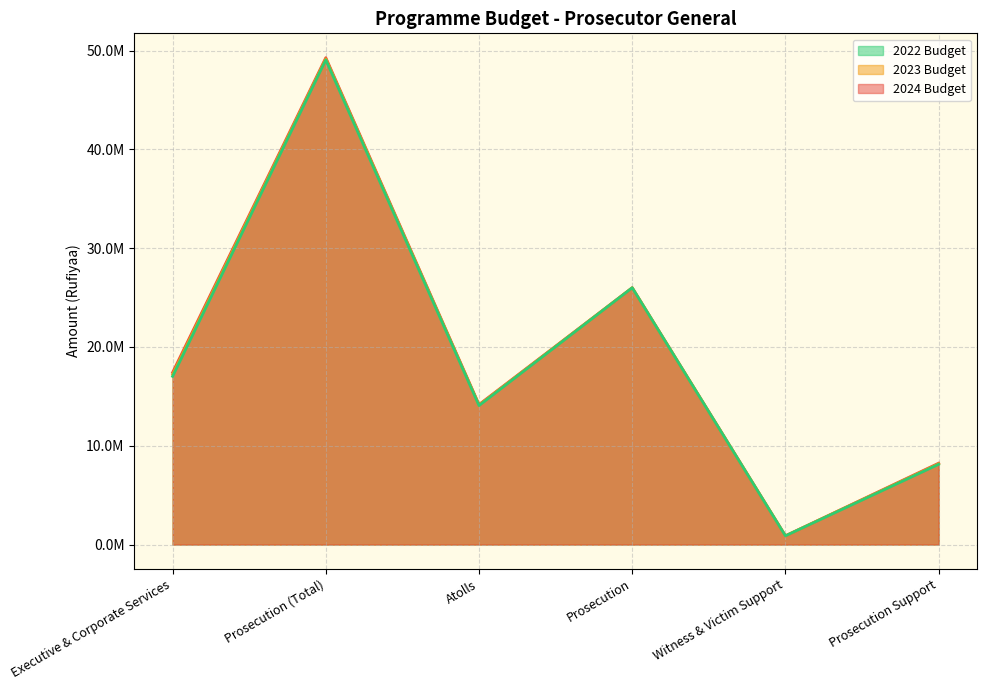

Reading left to right, list all the values displayed in this chart.

2024 Budget: 17425079	49289690	14175201	25996717	881772	8236000
2023 Budget: 17224711	49178128	14121684	25996717	881772	8177955
2022 Budget: 17030183	49069817	14069727	25996717	881772	8121601